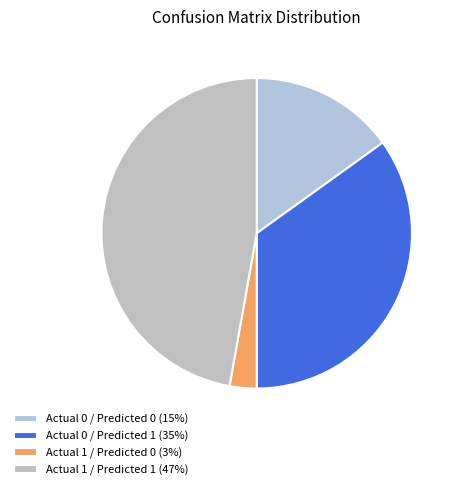

The Actual 1 / Predicted 1 slice represents 57% of the pie. True or false?

False